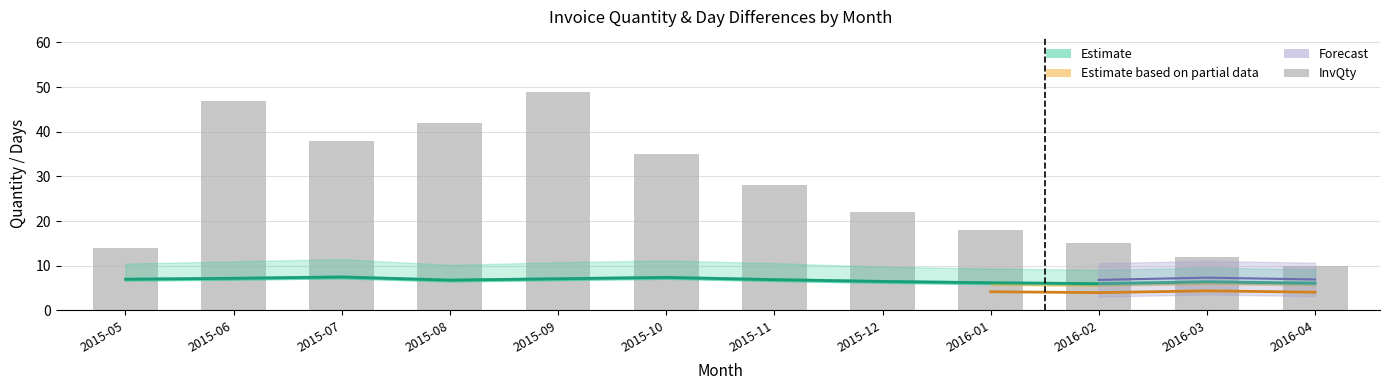

What position from the right is 2015-05?

12